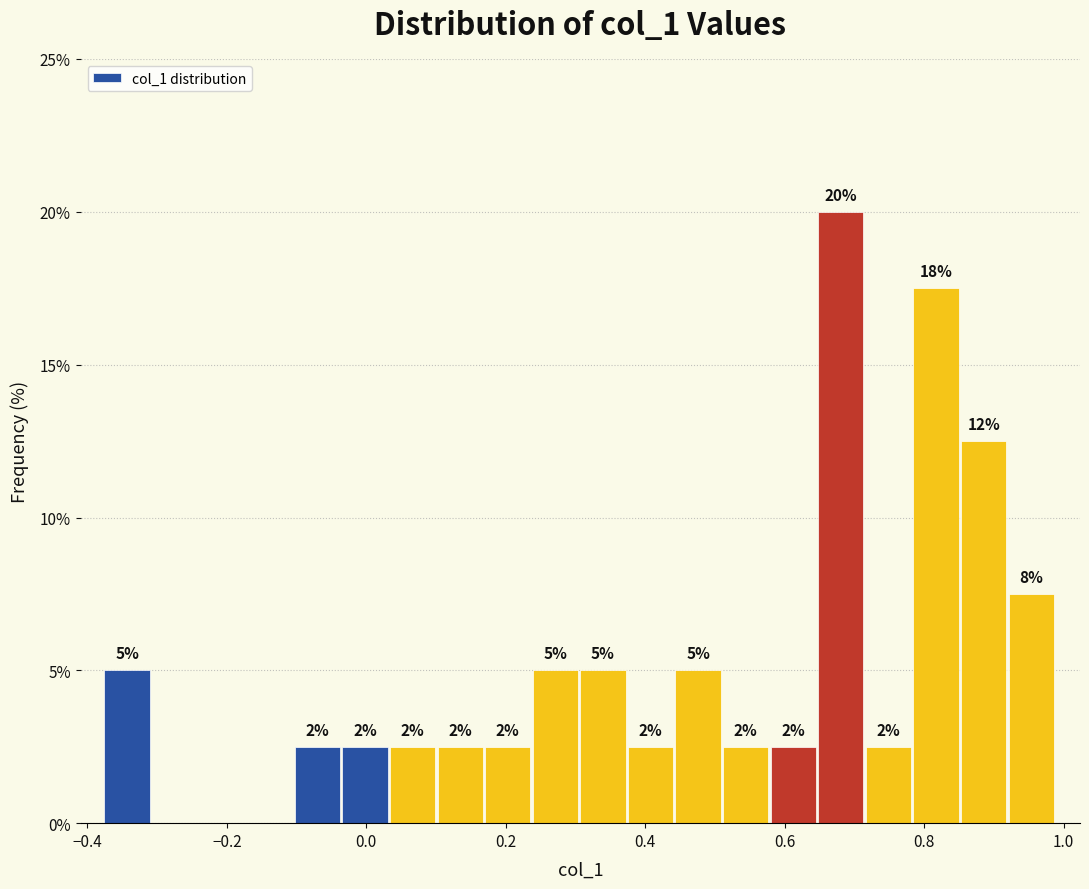

Around what value on the x-axis is the tallest bar? Give the approximate position of its centre, as read against the axis.

0.68